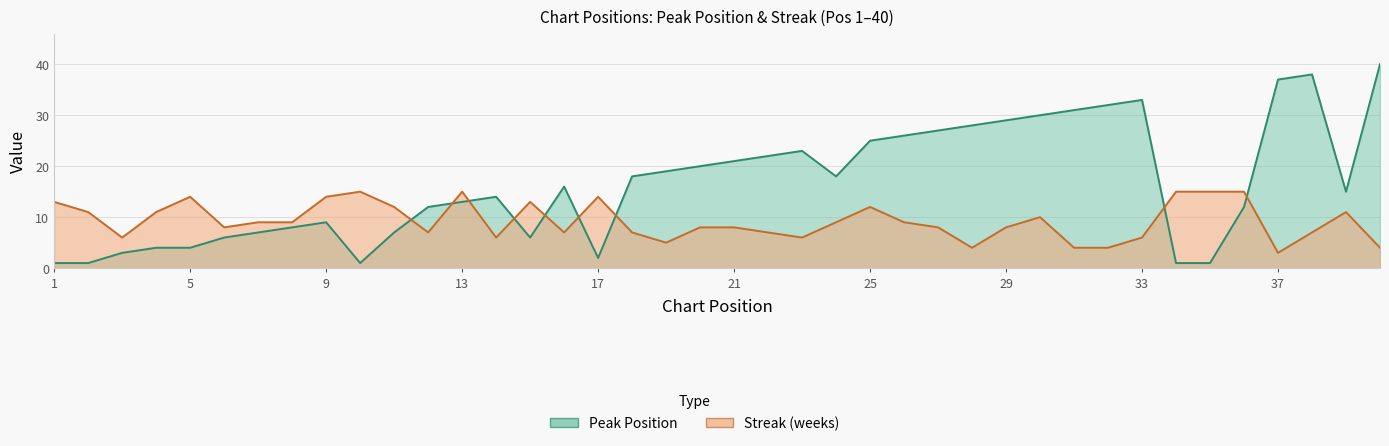

At which category does streak reach its first local valley?

3